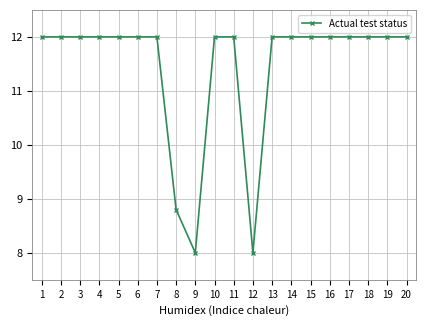

How many data points does each series have?

20